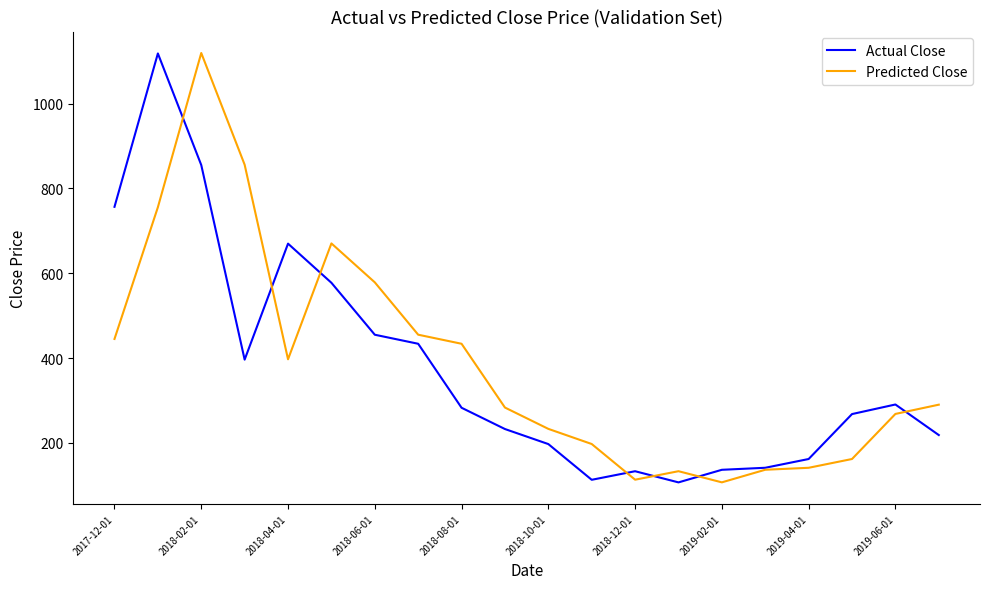

What is the maximum value shown in the chart?

1119.4